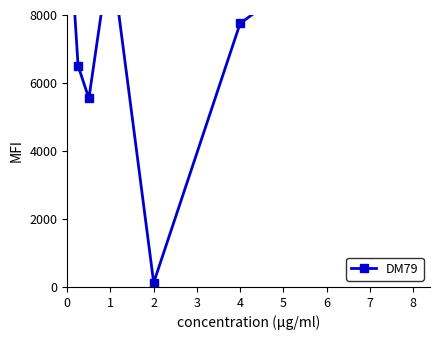

True or false: the data shows 7439.8 at 2.

False